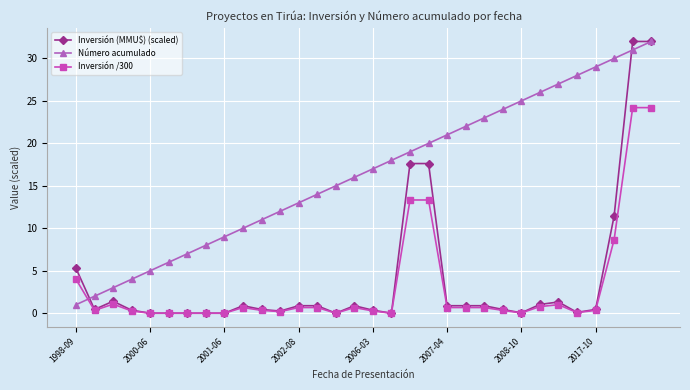

Which series has the widest spread of values?

Inversión (MMU$) (scaled)